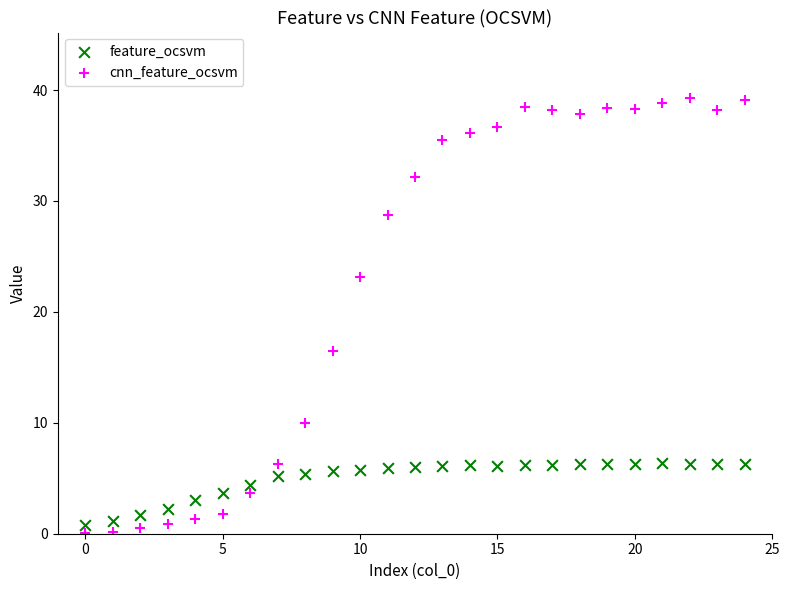

In the cnn_feature_ocsvm series, what Y value is closest to 19?

16.4